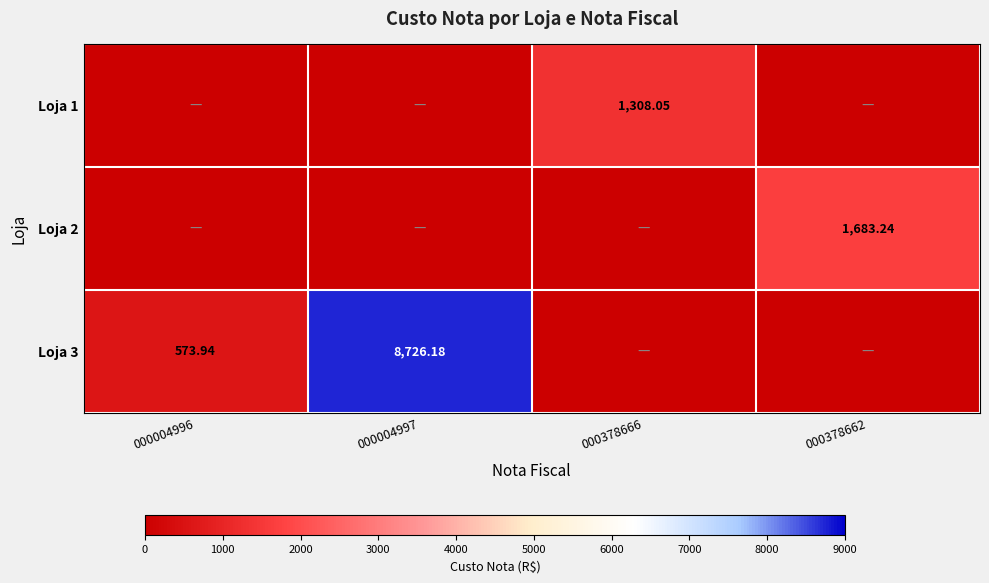

Is it true that Loja 1 equals 0.0 at 000378662?

True